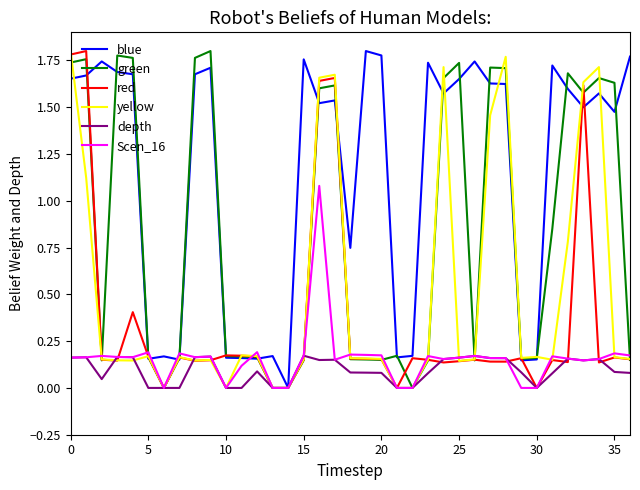

Which series has the largest total across all categories?

blue